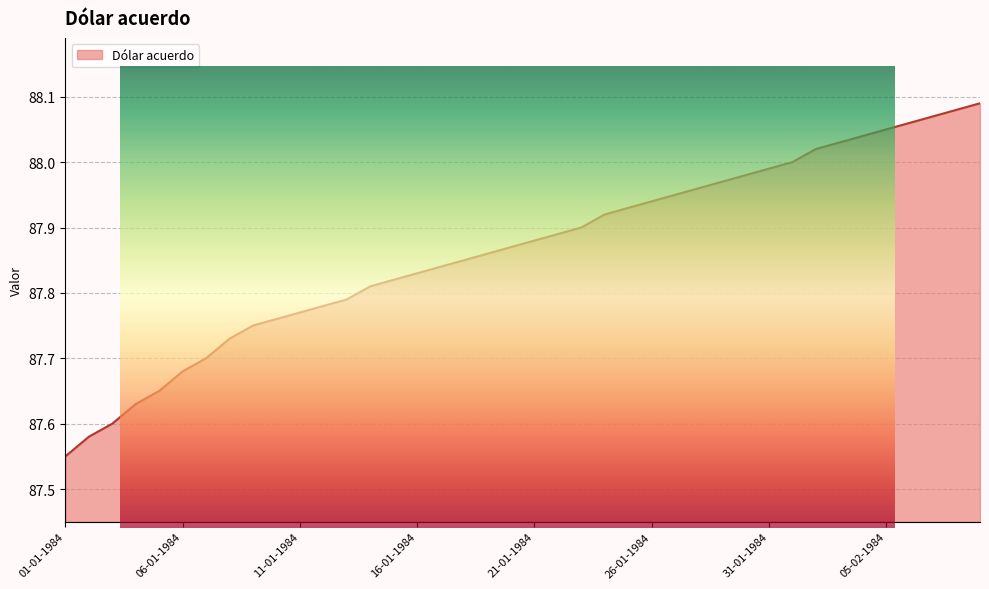

True or false: the data shows 31.6 at 09-01-1984.

False